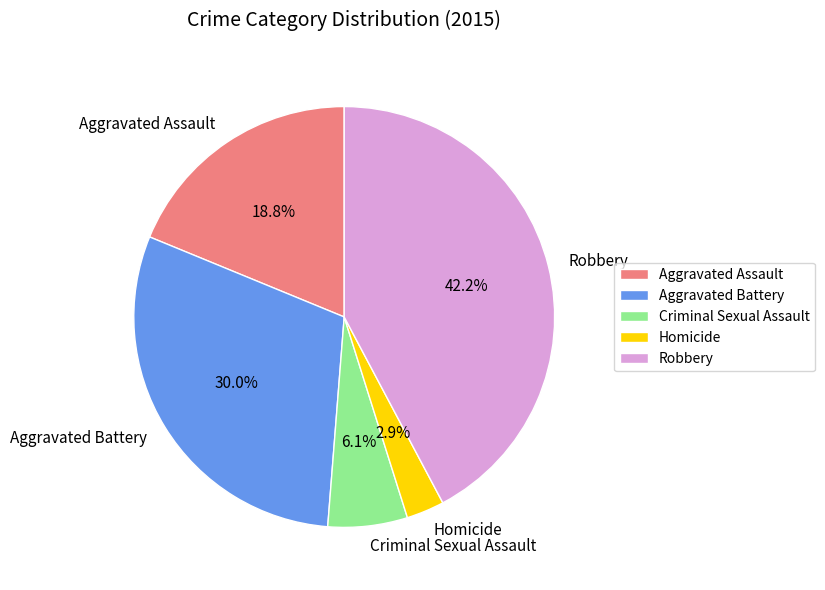

To the nearest percent, what is the difference between the Aggravated Assault and Criminal Sexual Assault slice percentages?

13%